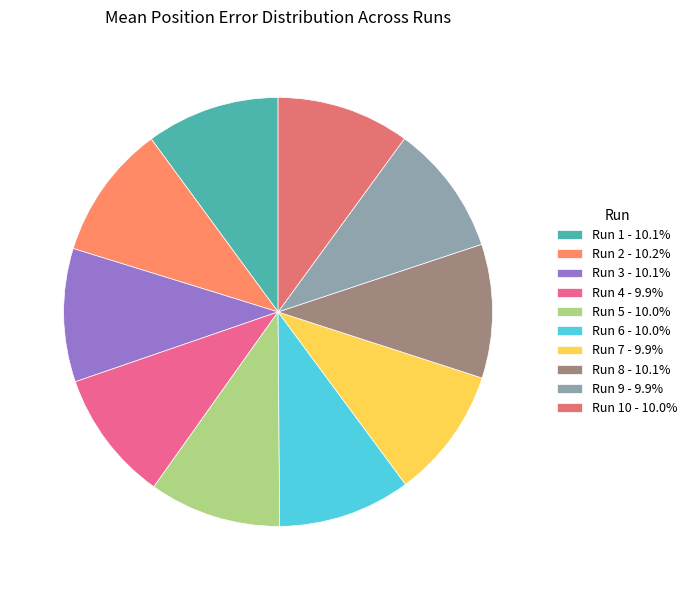

How many segments does this pie chart have?

10